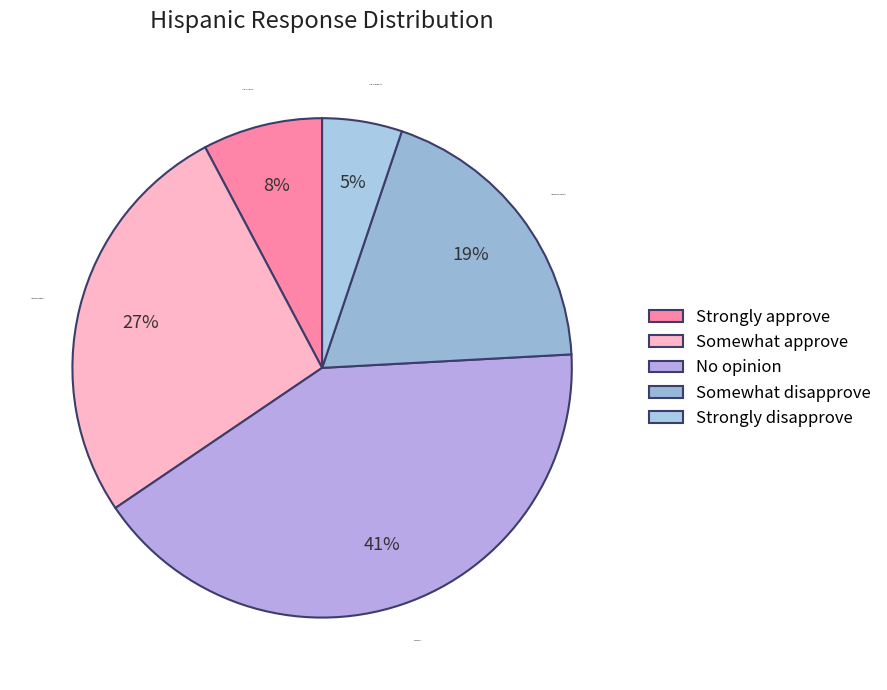

What is the ratio of the value at Strongly approve to the value at Somewhat approve?

0.3